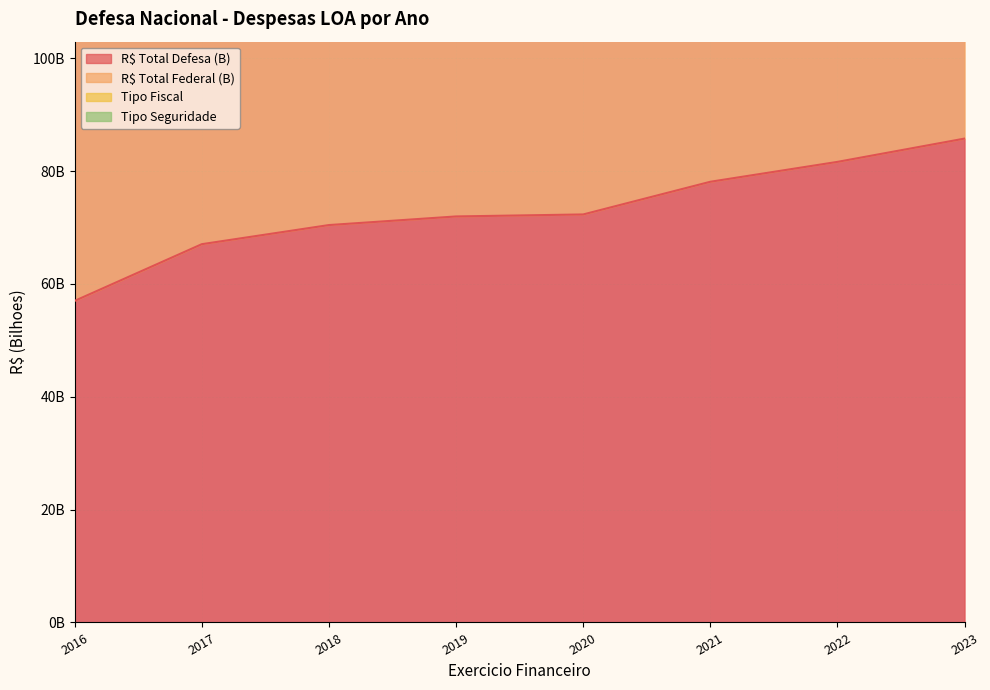

At which label does R$ Total Defesa (B) reach its minimum?

2016